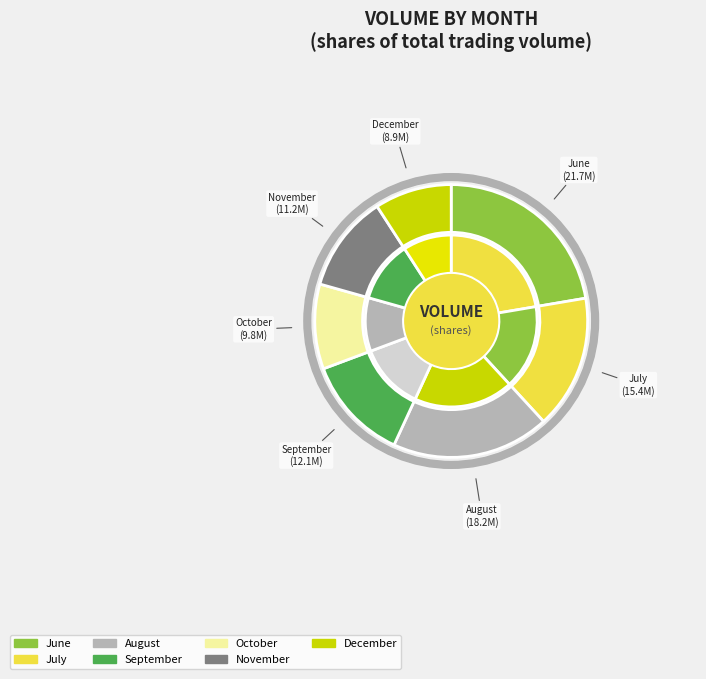

The 8 slice represents 1% of the pie. True or false?

False